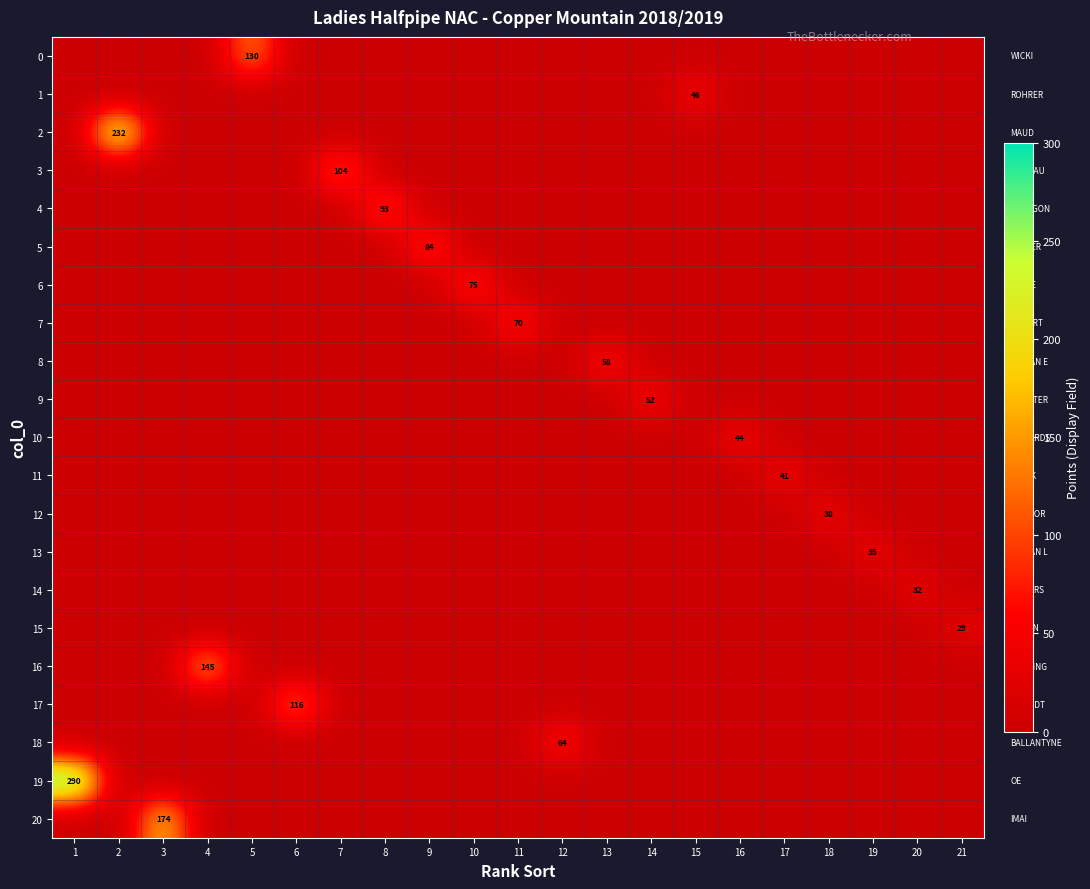

What is the greatest value displayed?

290.0